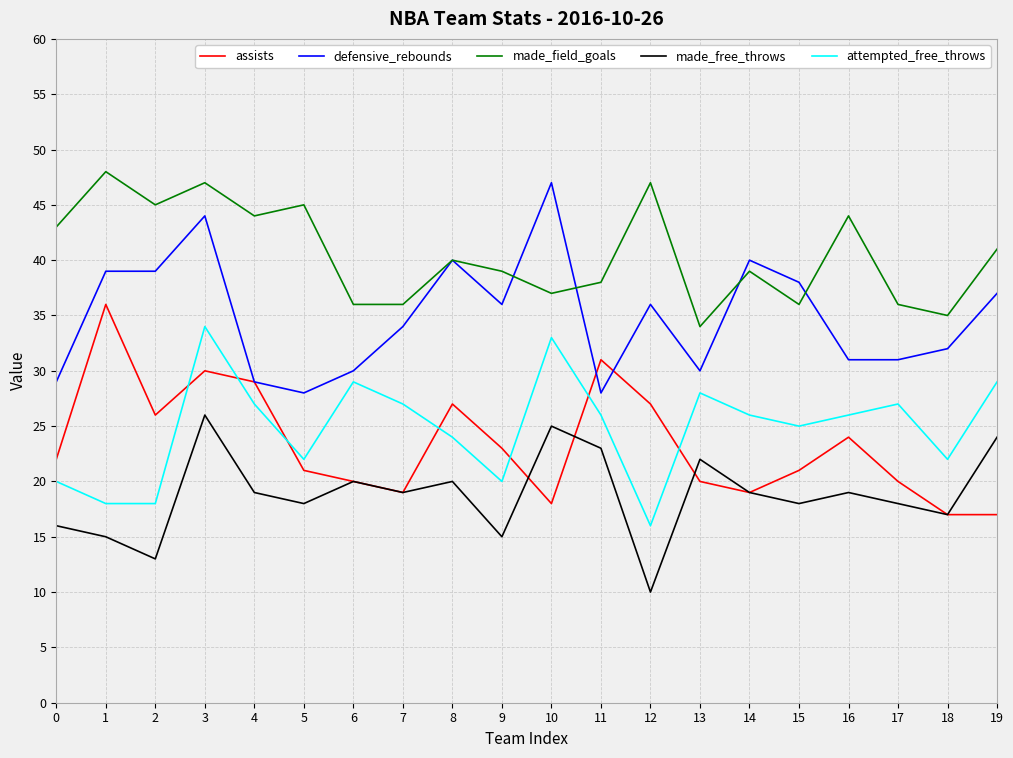

True or false: attempted_free_throws and assists cross at least once.

True